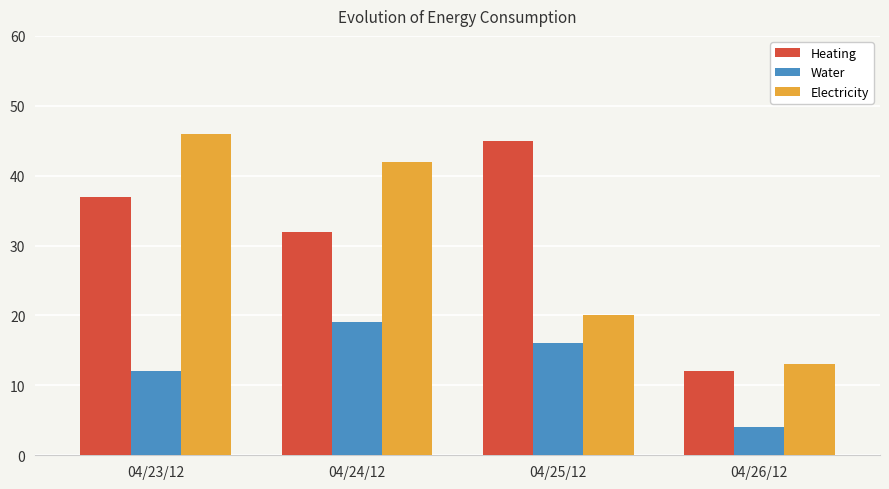

How many values in the Water series are below 16?

2